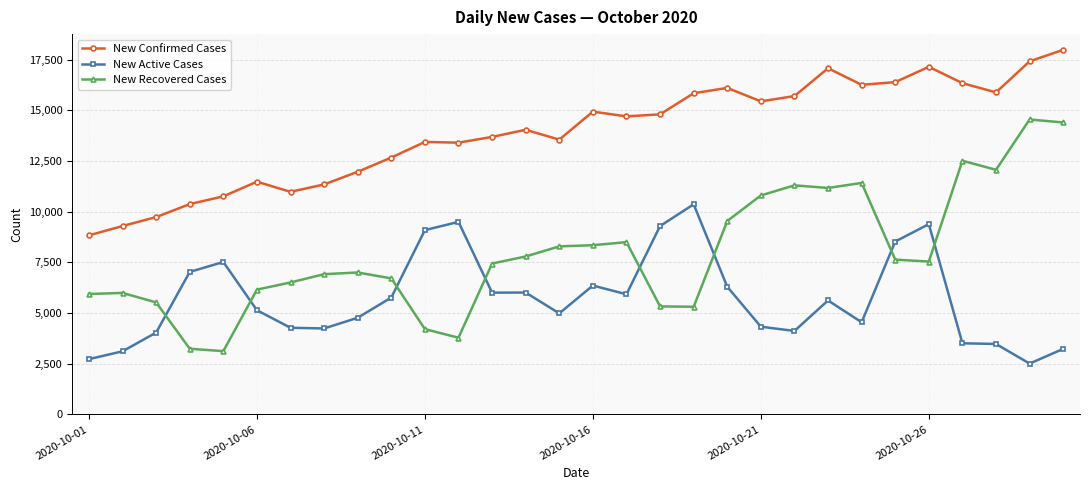

Which series has the largest total across all categories?

New Confirmed Cases